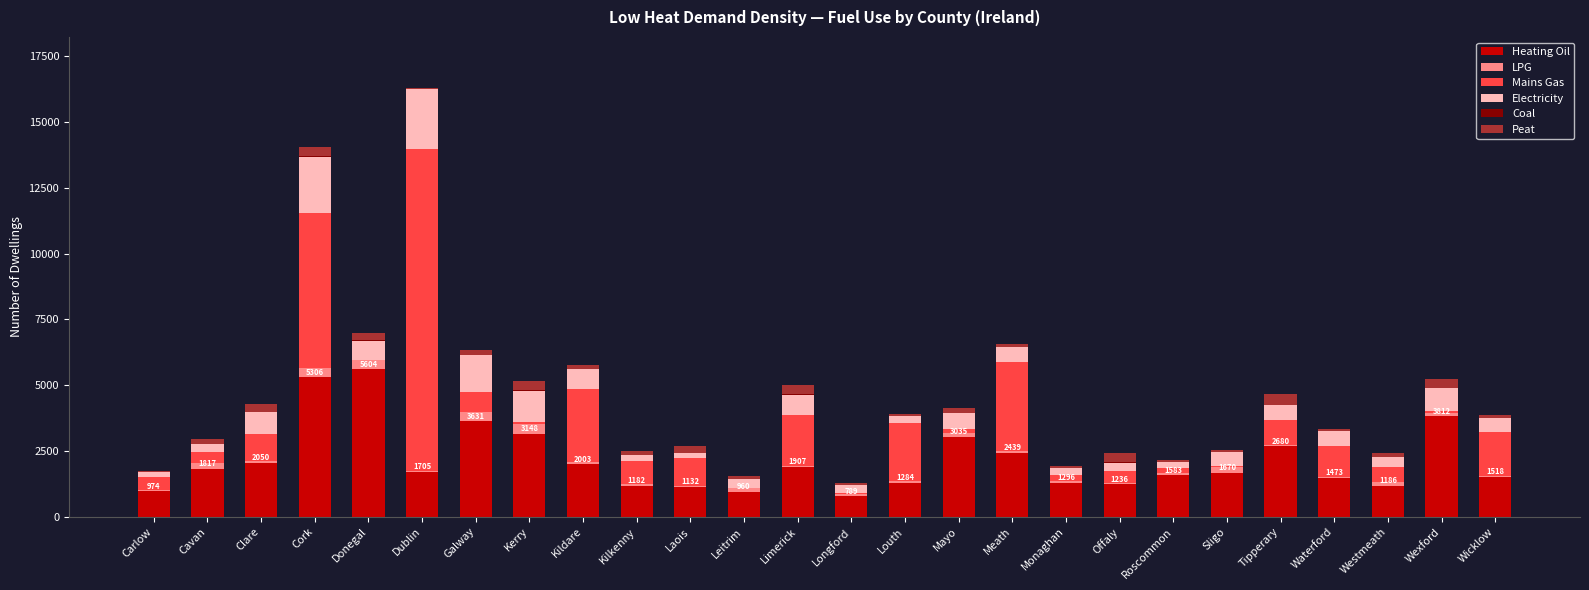

At which category is the sum across all series the highest?

Dublin